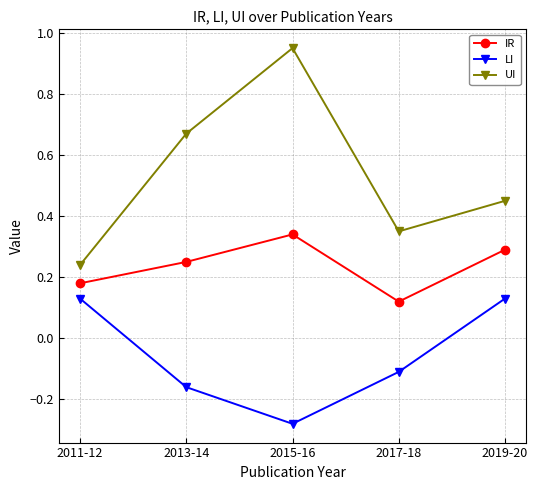

List the labels in order of IR value, smallest first.

2017-18, 2011-12, 2013-14, 2019-20, 2015-16